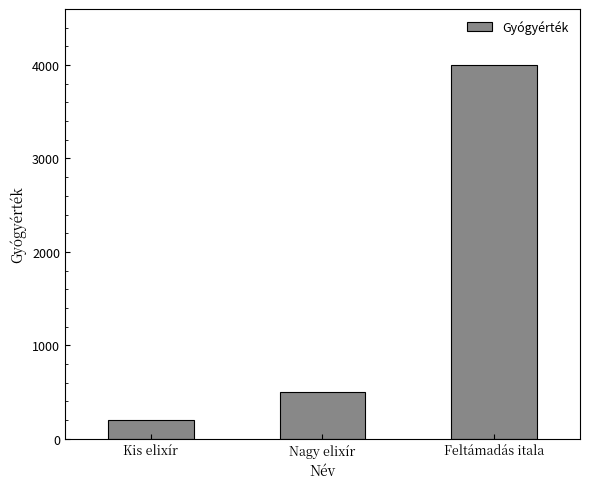

What is the minimum value shown in the chart?

200